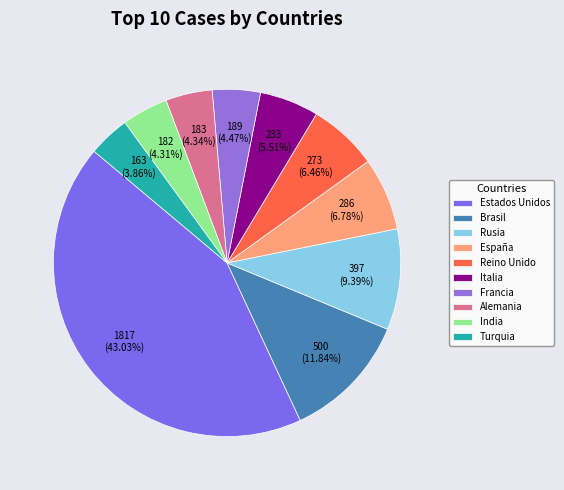

What percentage do Reino Unido and Alemania together represent?

10.8%